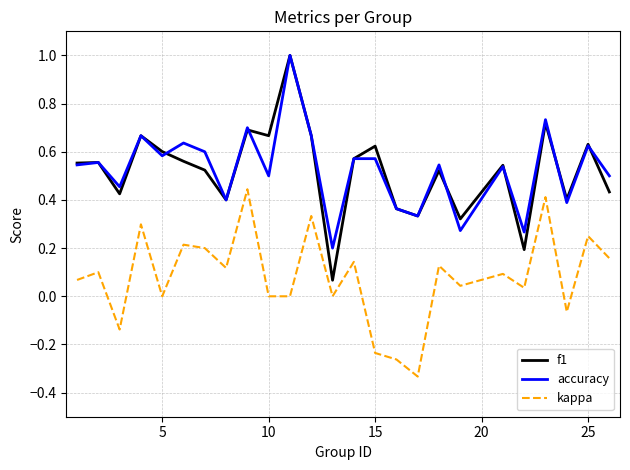

Which series has the widest spread of values?

f1